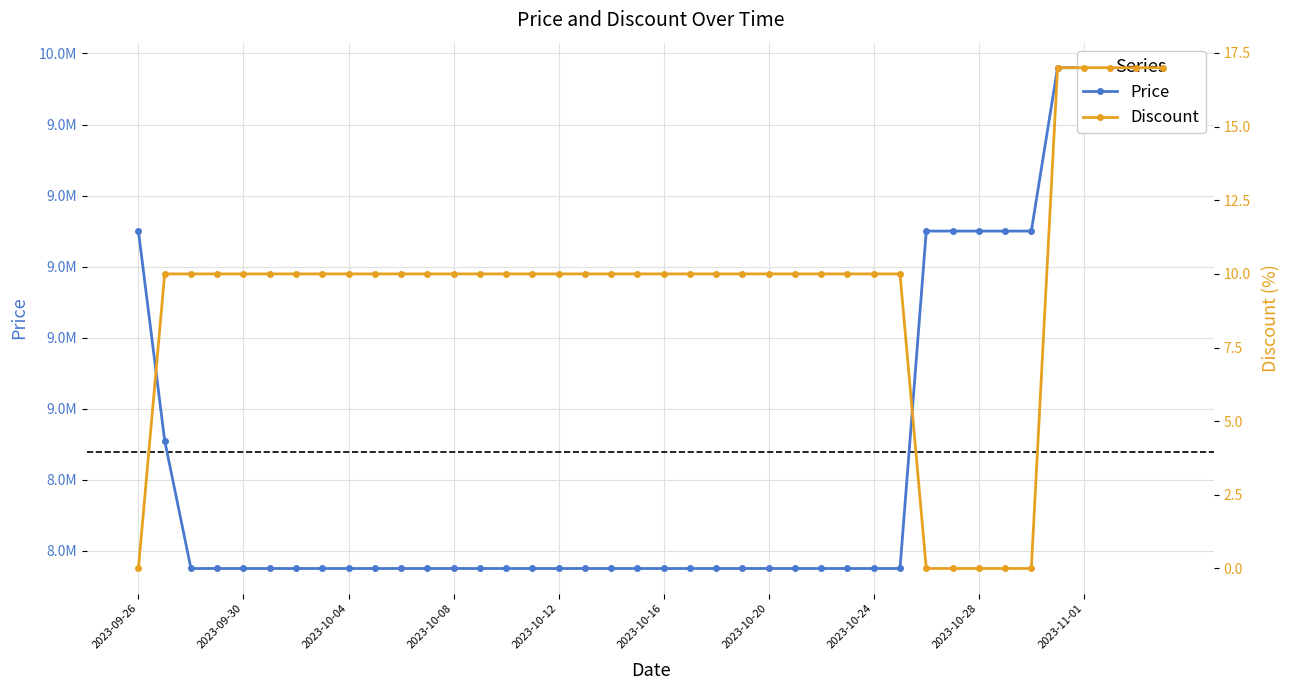

At which category does the chart reach its minimum across all series?

2023-09-26